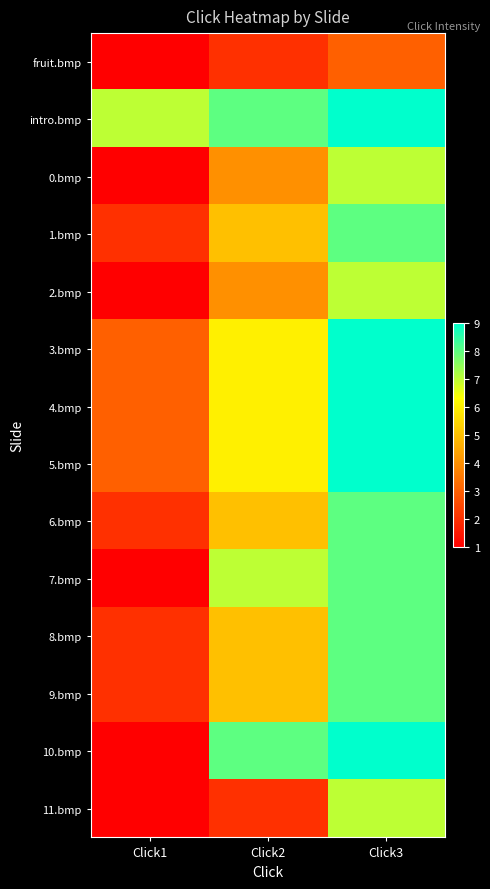

Which series has the largest total across all categories?

intro.bmp